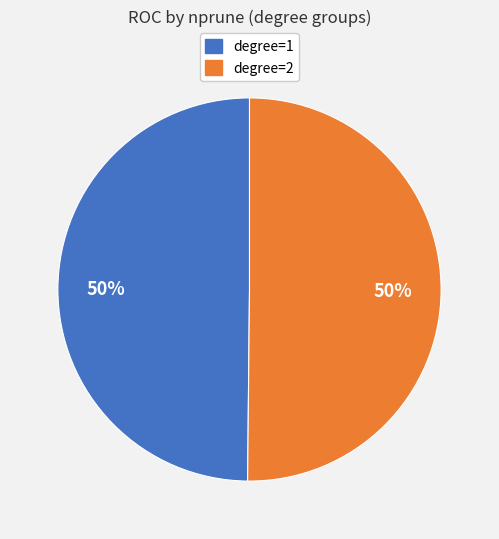

To the nearest percent, what is the average slice percentage?

50%